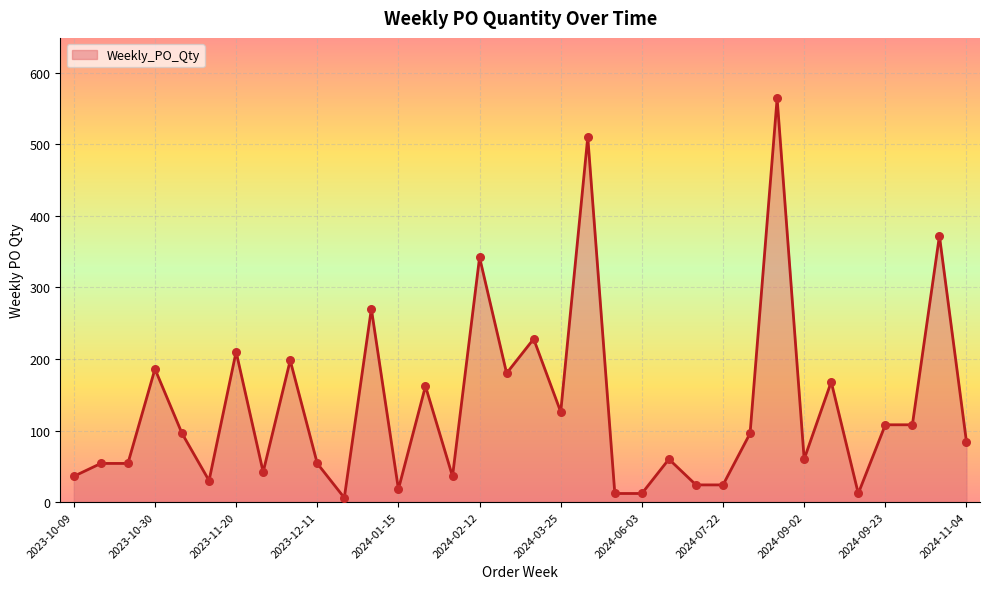

What is the difference between the maximum and minimum values?

558